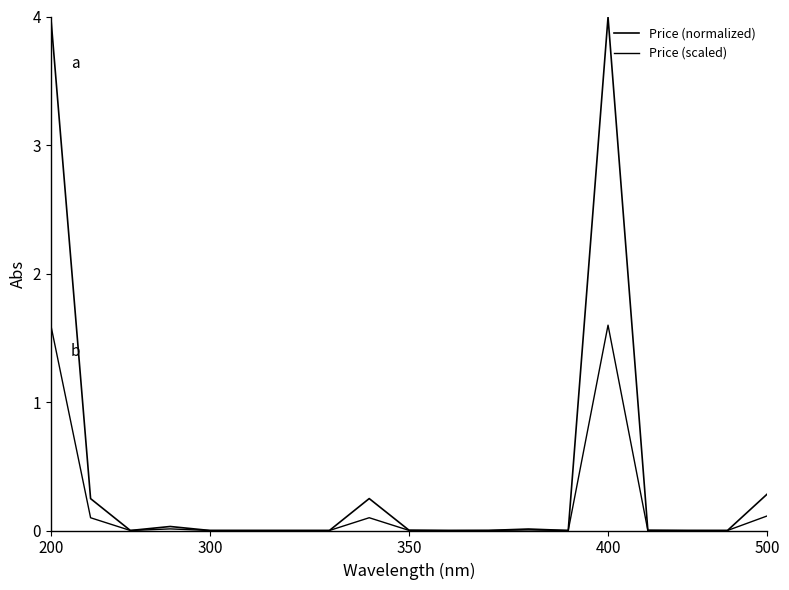

Which series has the largest range (max minus min)?

Price (normalized)